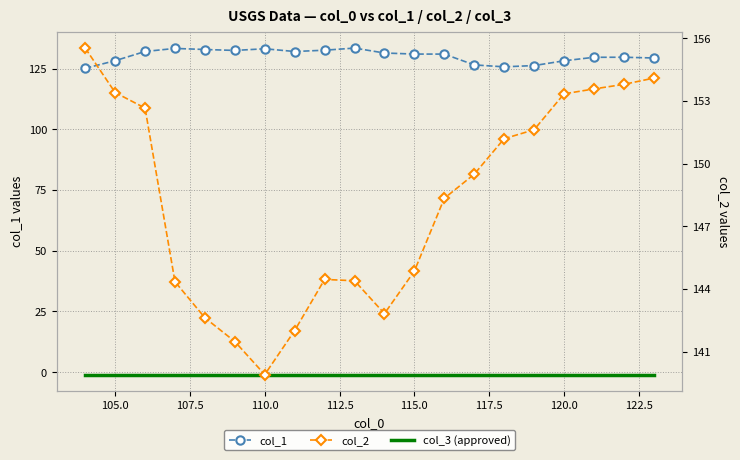

What is the value of the col_1 point at the 2nd from the left?

128.3